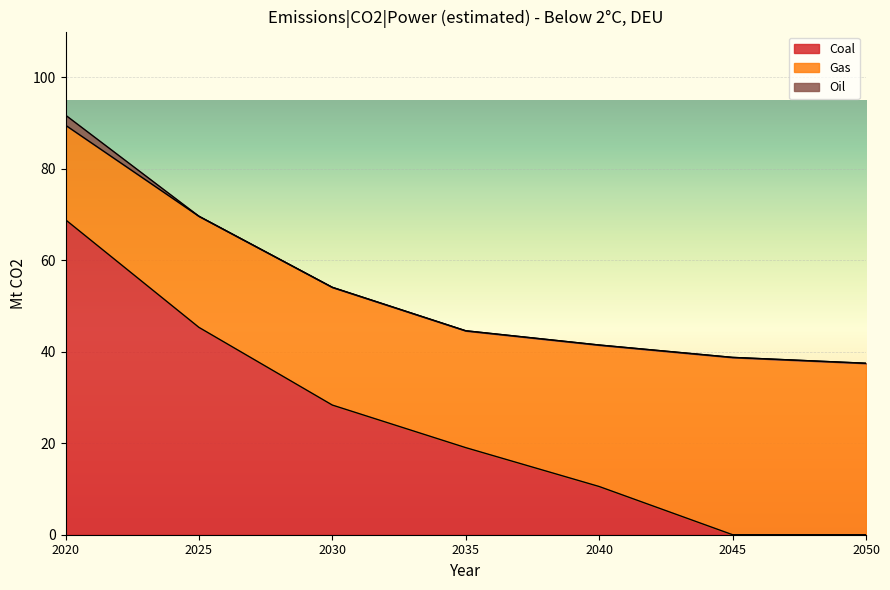

What is the difference between the Gas values at 2035 and 2045?

13.2